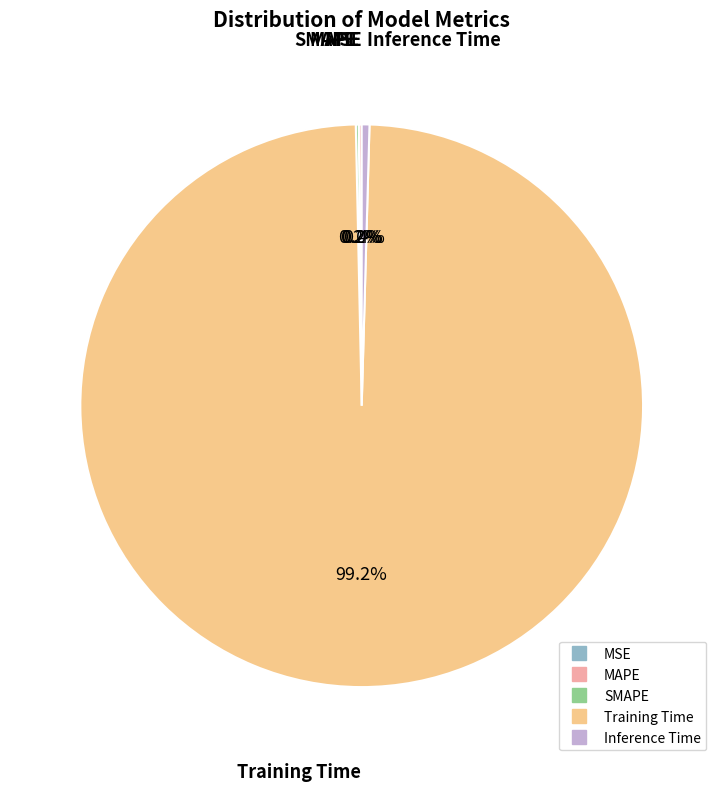

Does any single category account for the majority?

Yes